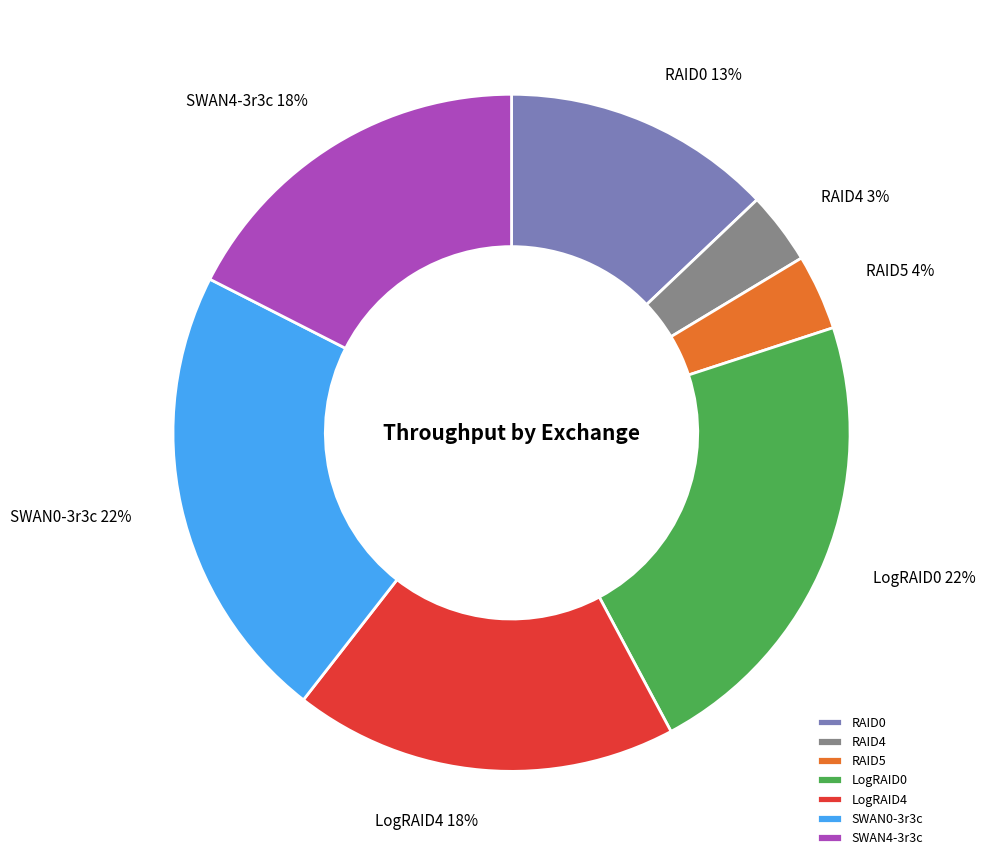

Count the number of slices in the pie.

7